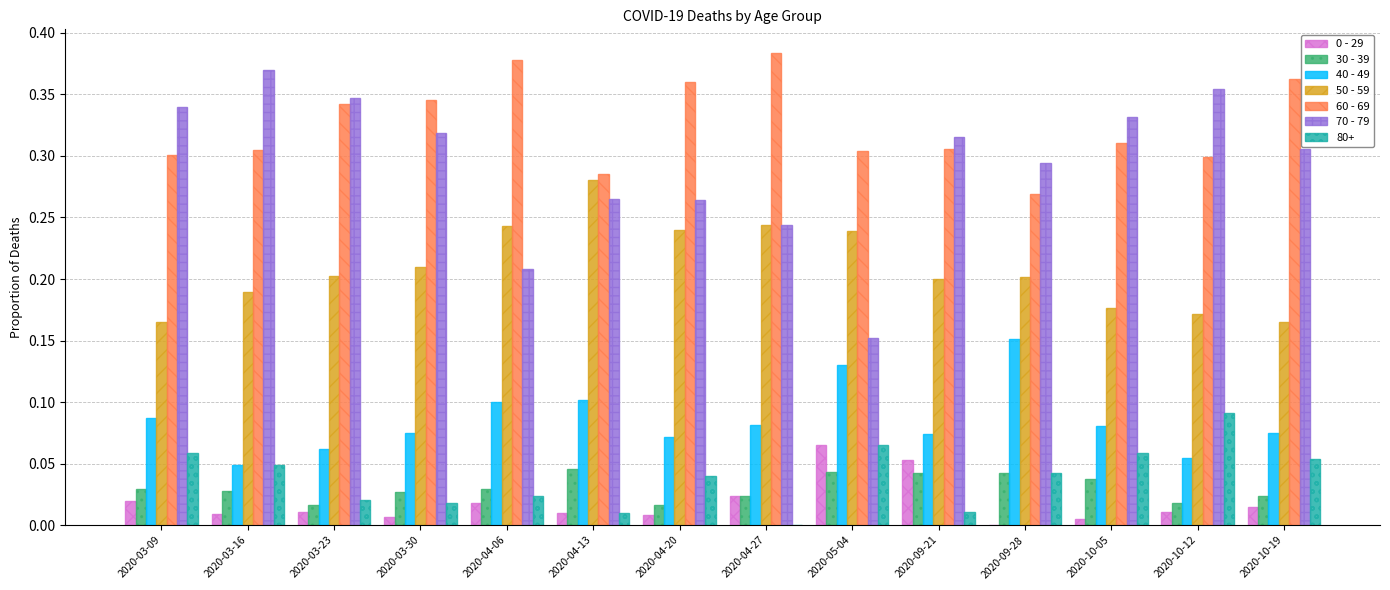

What is the sum of all 60 - 69 values?

4.6